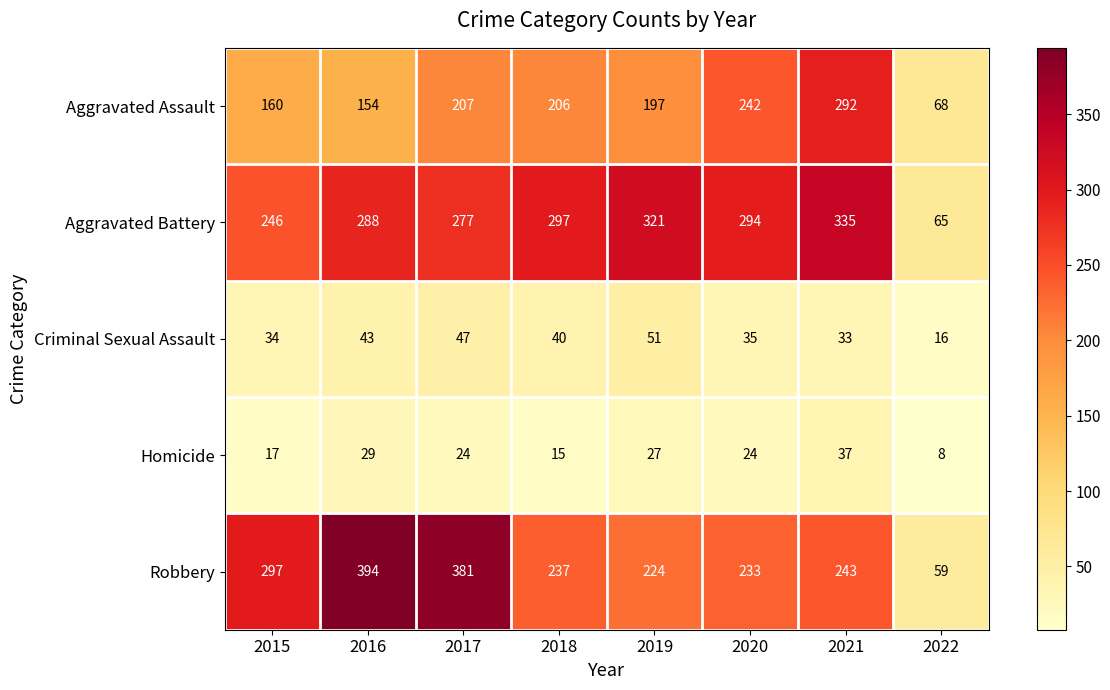

Which series has the largest range (max minus min)?

Robbery